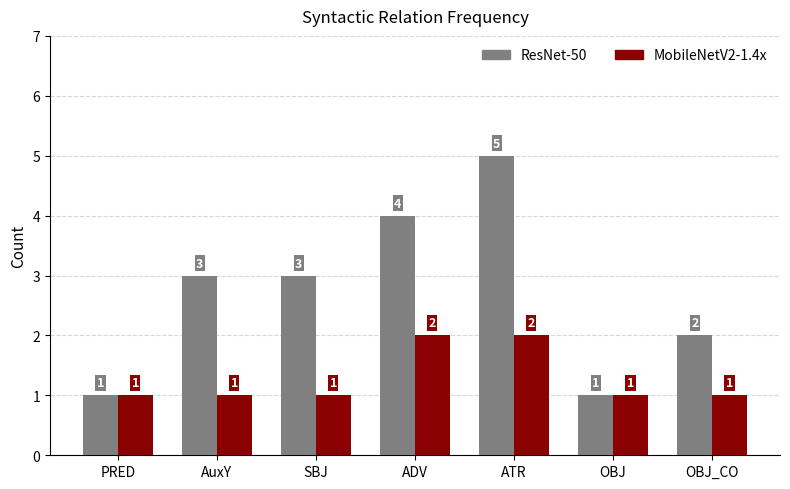

Reading right to left, what are all the values shown in this chart?

ResNet-50: OBJ_CO=2	OBJ=1	ATR=5	ADV=4	SBJ=3	AuxY=3	PRED=1
MobileNetV2-1.4x: OBJ_CO=1	OBJ=1	ATR=2	ADV=2	SBJ=1	AuxY=1	PRED=1